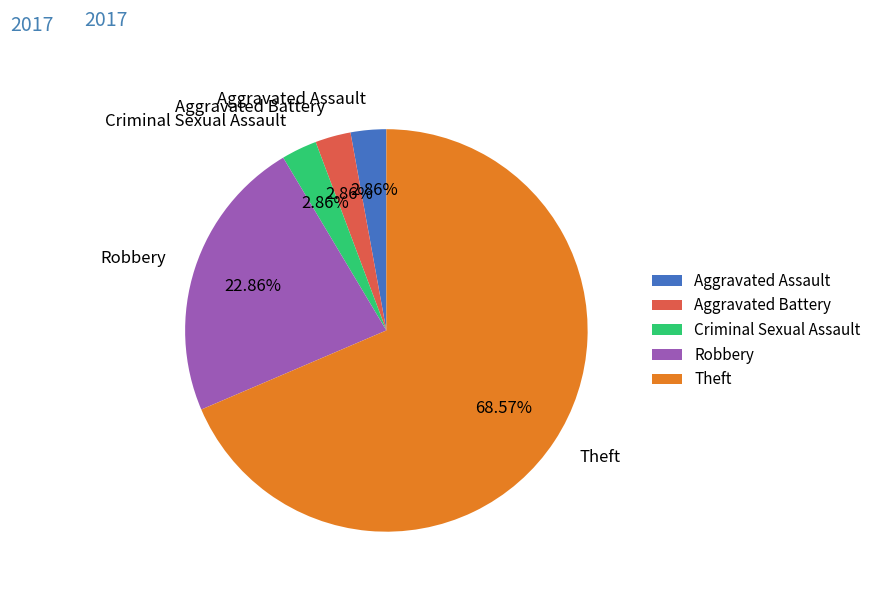

What is the majority slice?

Theft